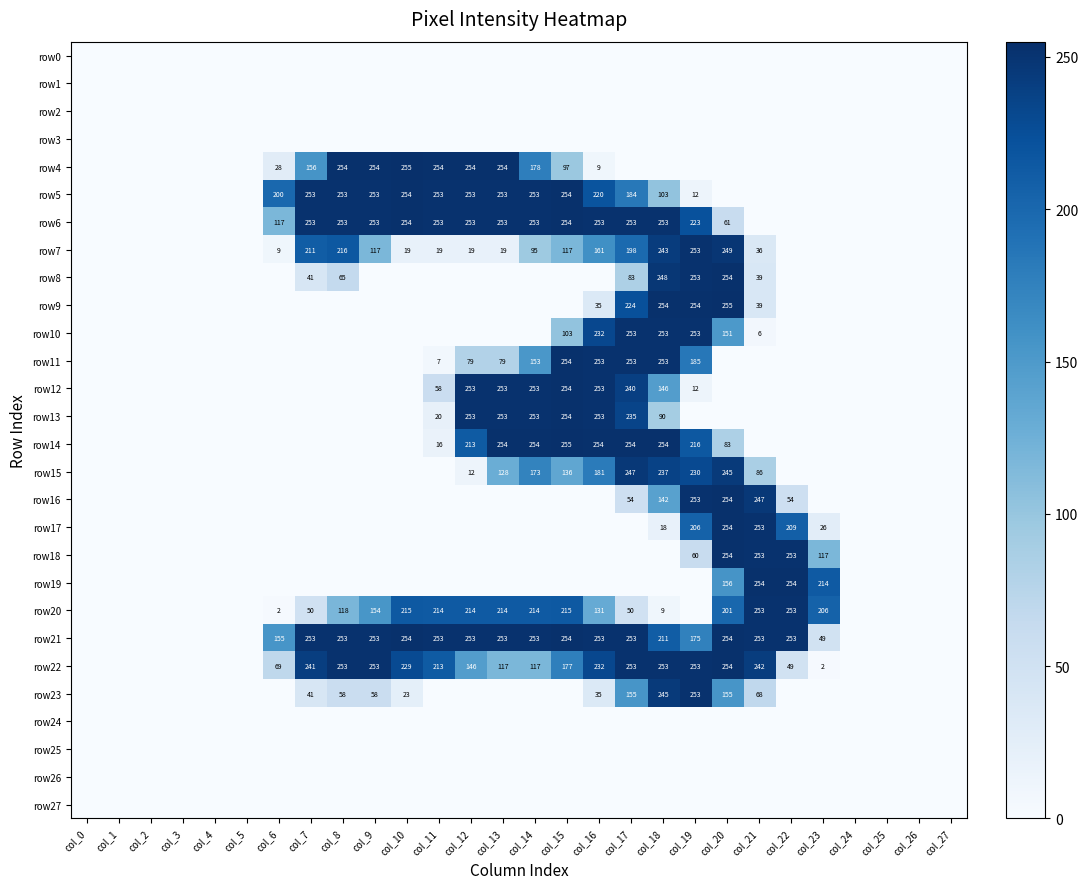

True or false: row5 has a value of 65 at col_7.

False